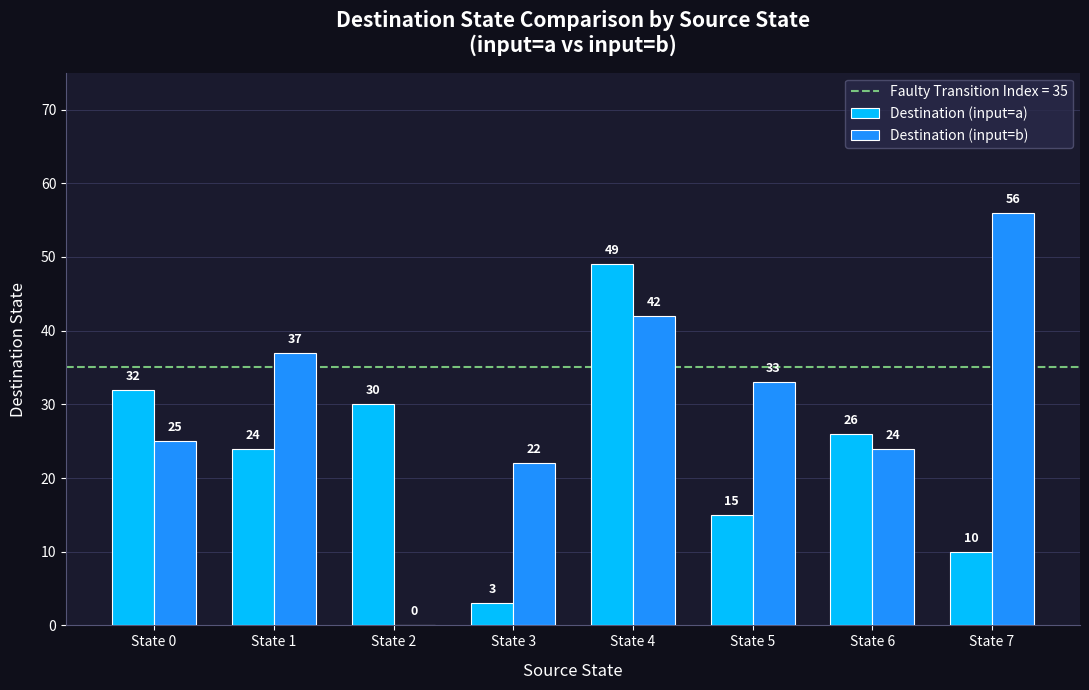

What is the spread (max minus min) of values at State 7?

46